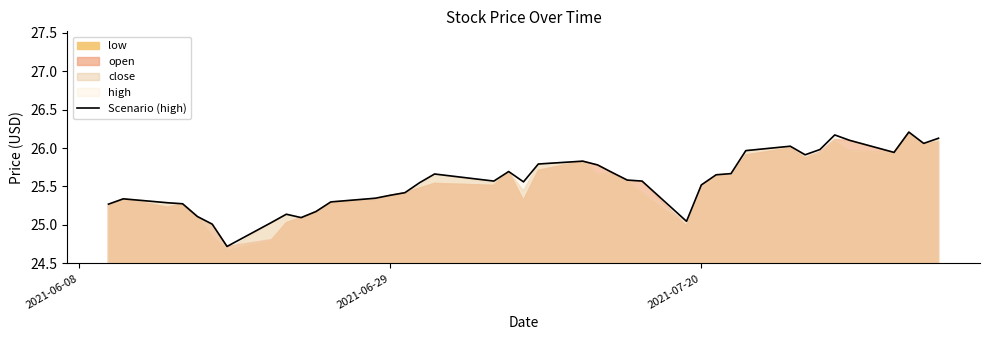

What is the minimum value for Scenario (high)?

24.7